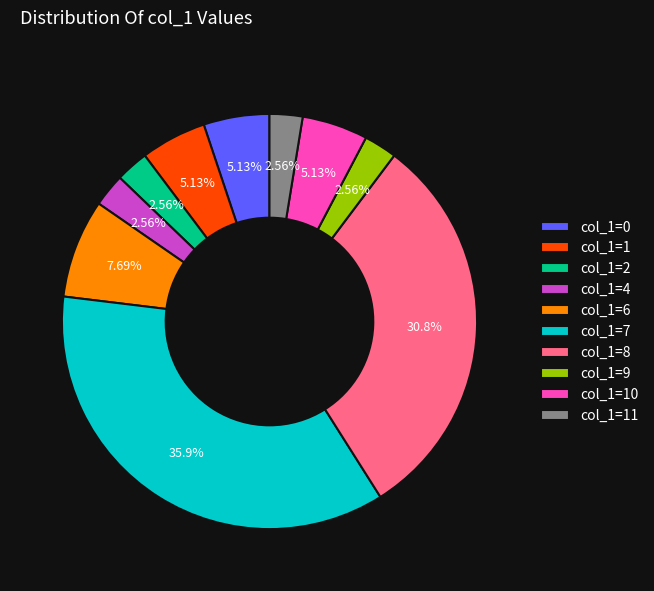

Do col_1=11 and col_1=7 together represent more than half of the pie?

No